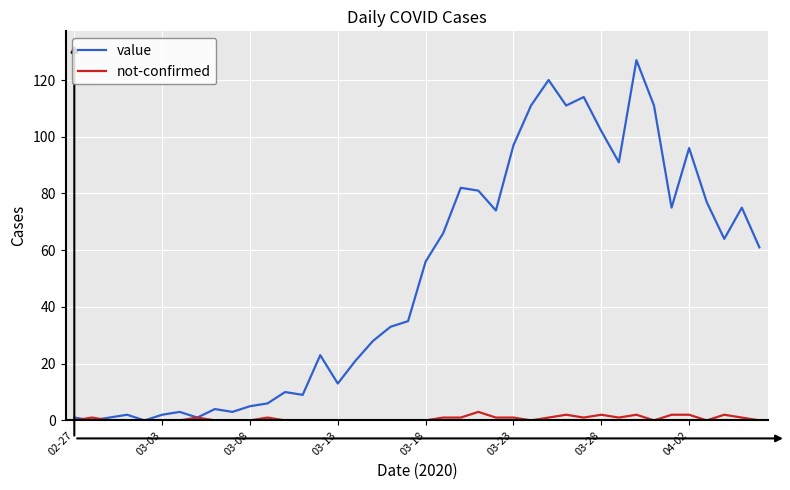

Which series has the widest spread of values?

value